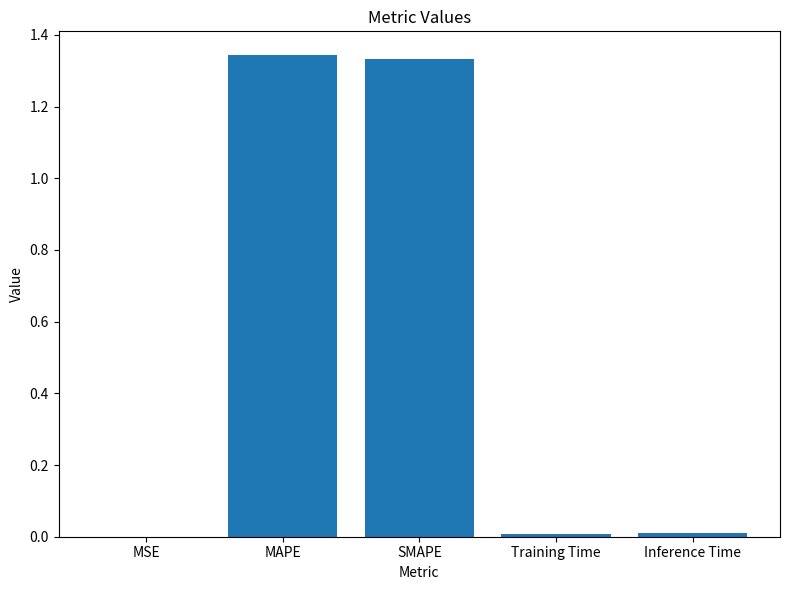

What is the sum of all values?

2.7